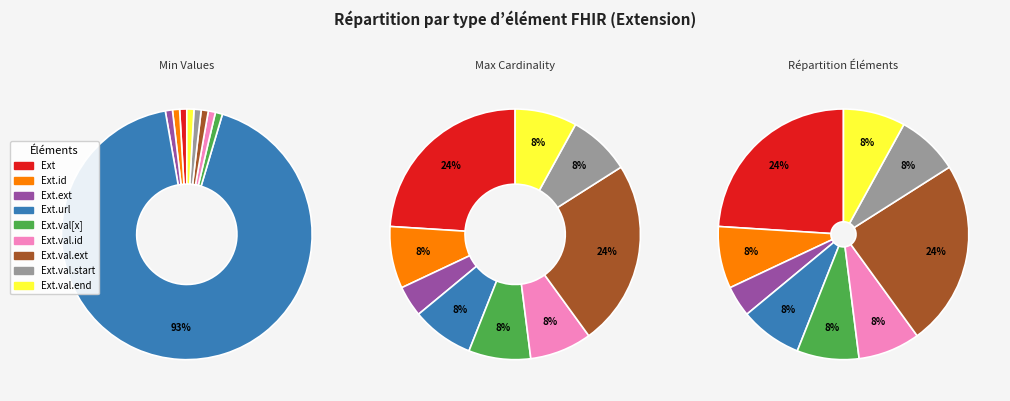

Which has a higher value, Extension.extension or Extension.value[x]?

Extension.extension